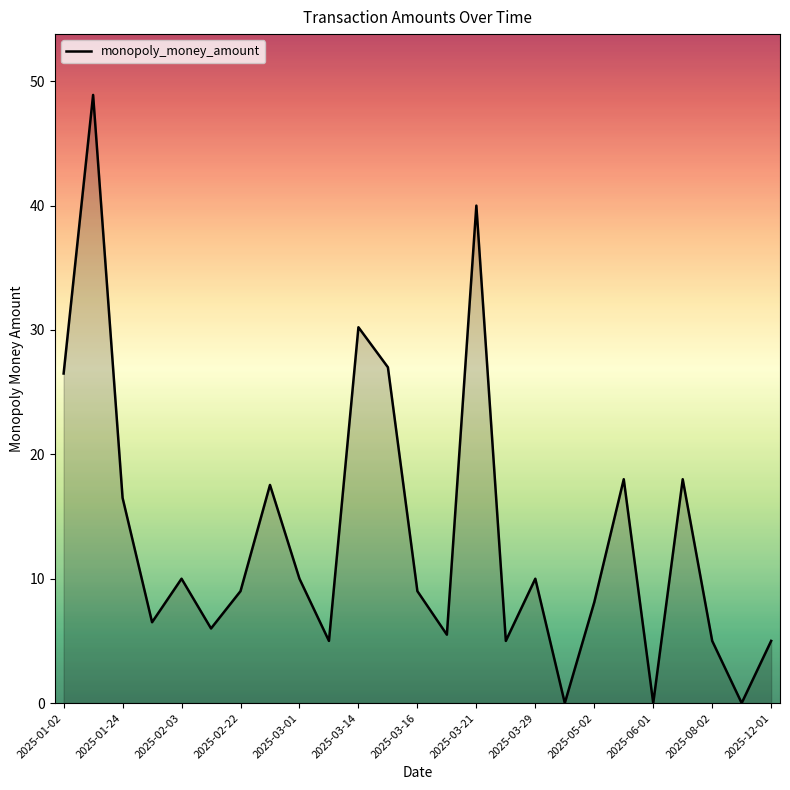

What is the maximum value shown in the chart?

48.9